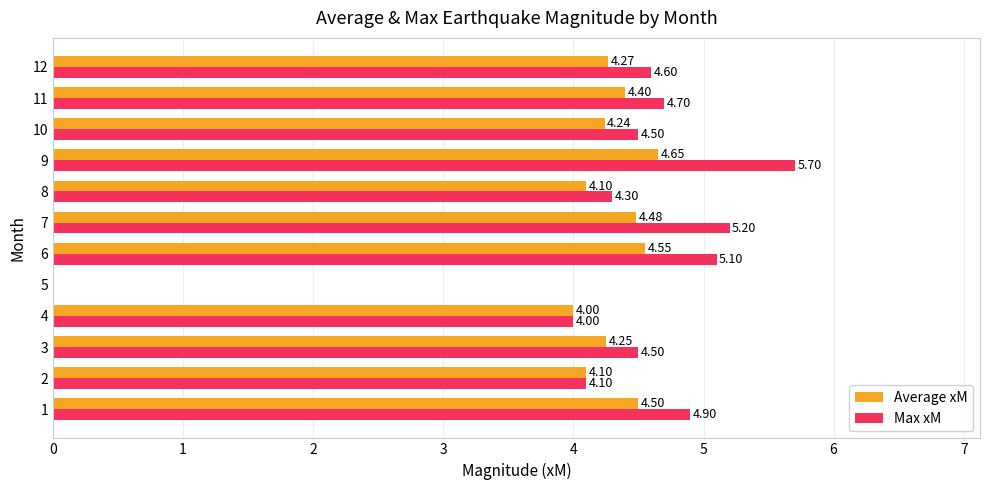

What is the total value across all series at 12?

8.9